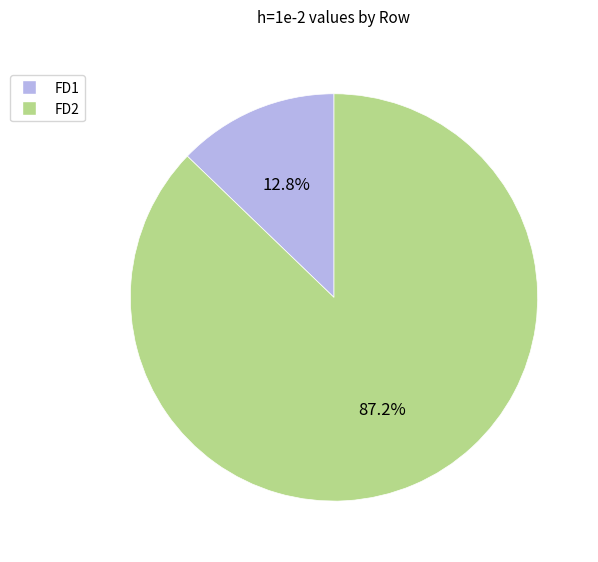

True or false: FD1 accounts for 13% of the total.

True